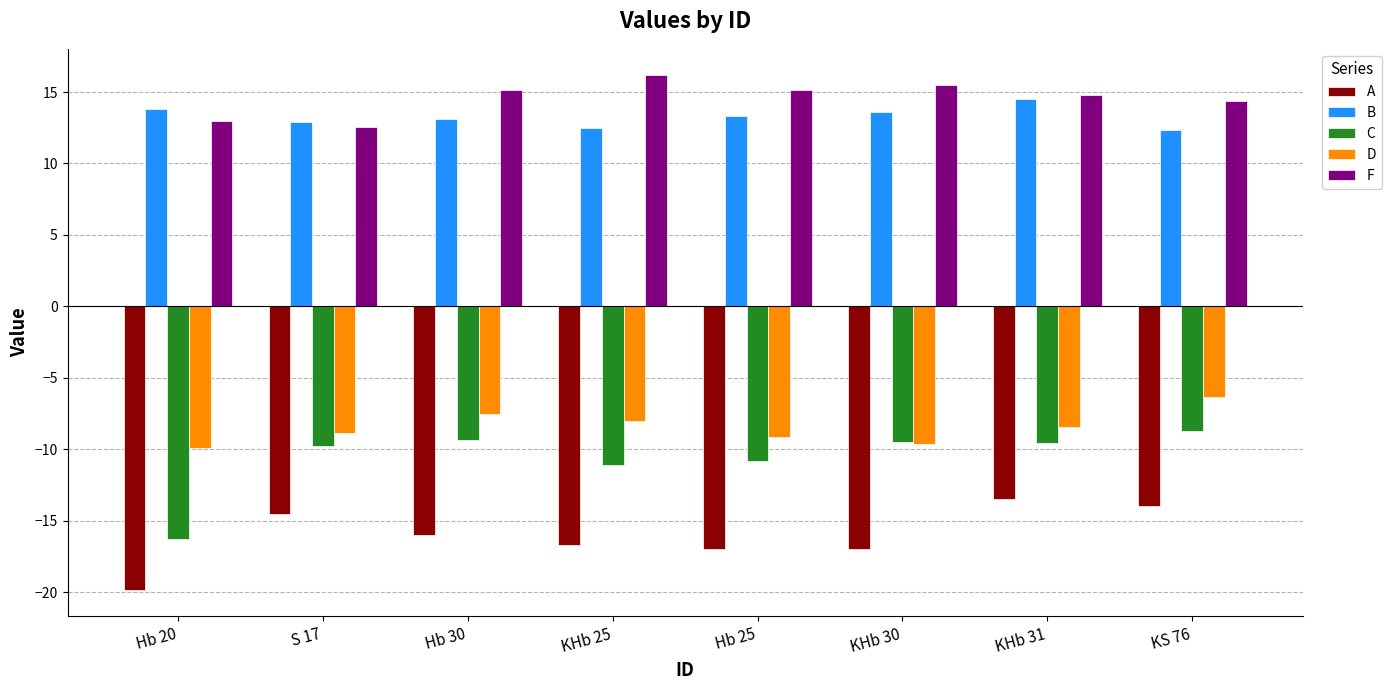

What is the average value of the A series?

-16.1